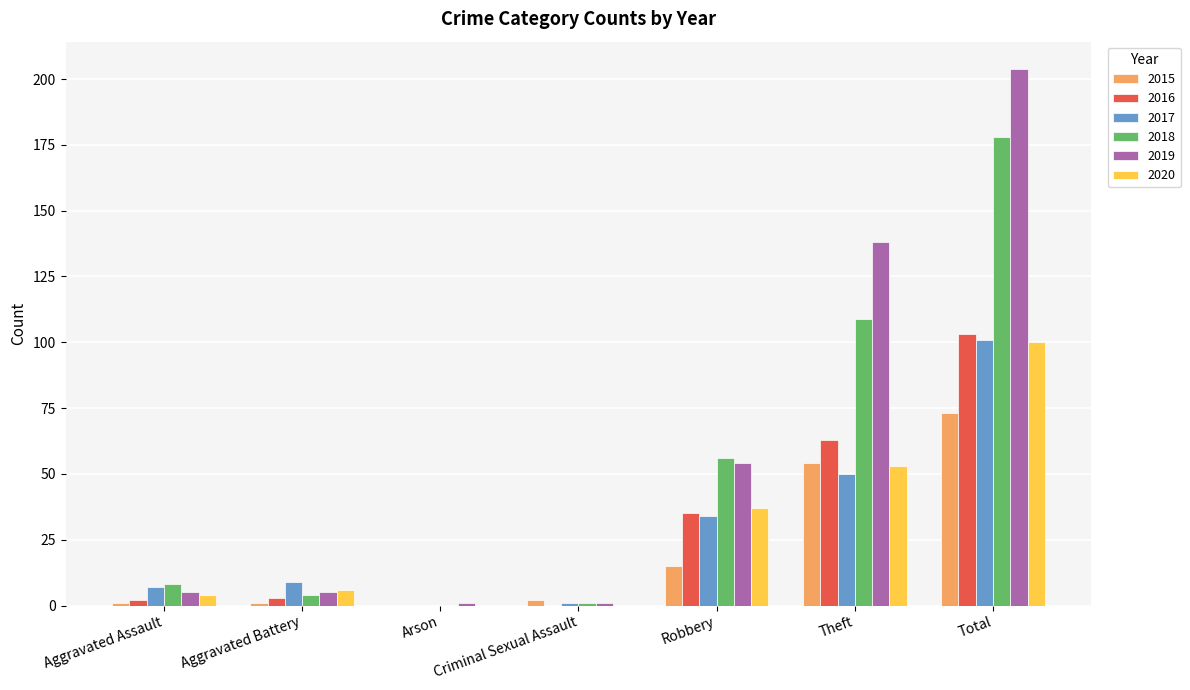

What are all the series names shown in the legend?

2015, 2016, 2017, 2018, 2019, 2020